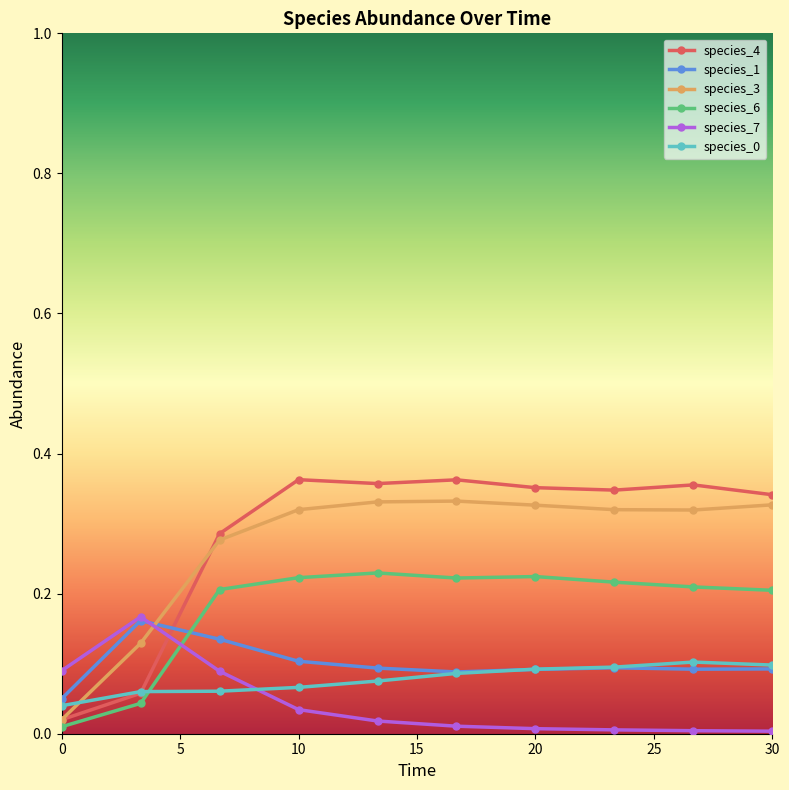

In species_0, how many points are higher than both neighbors (excluding endpoints)?

1